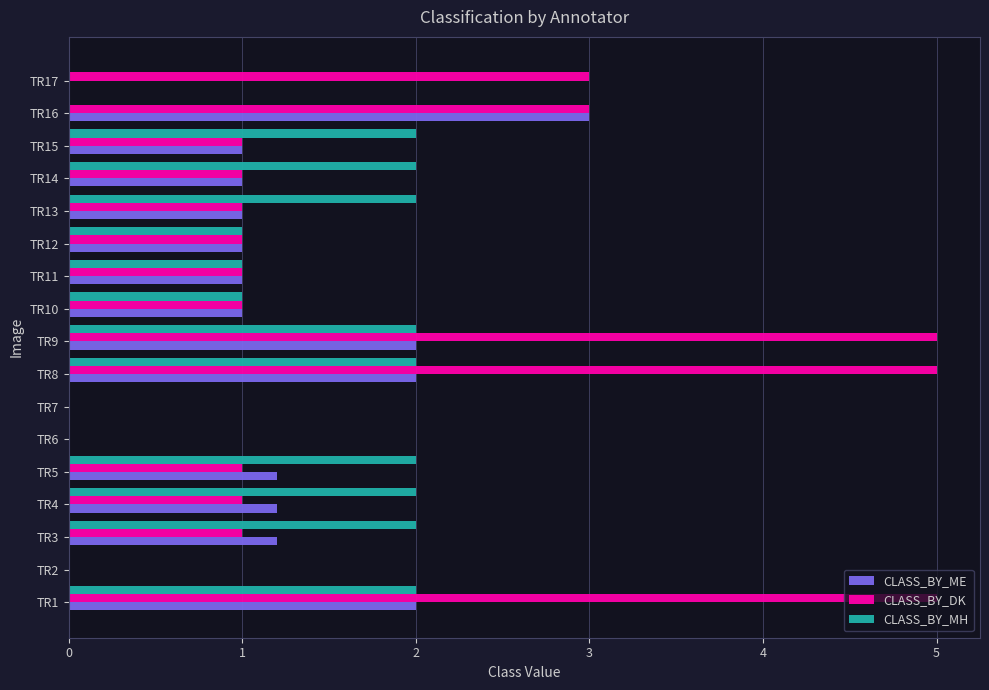

What are all the series names shown in the legend?

CLASS_BY_ME, CLASS_BY_DK, CLASS_BY_MH